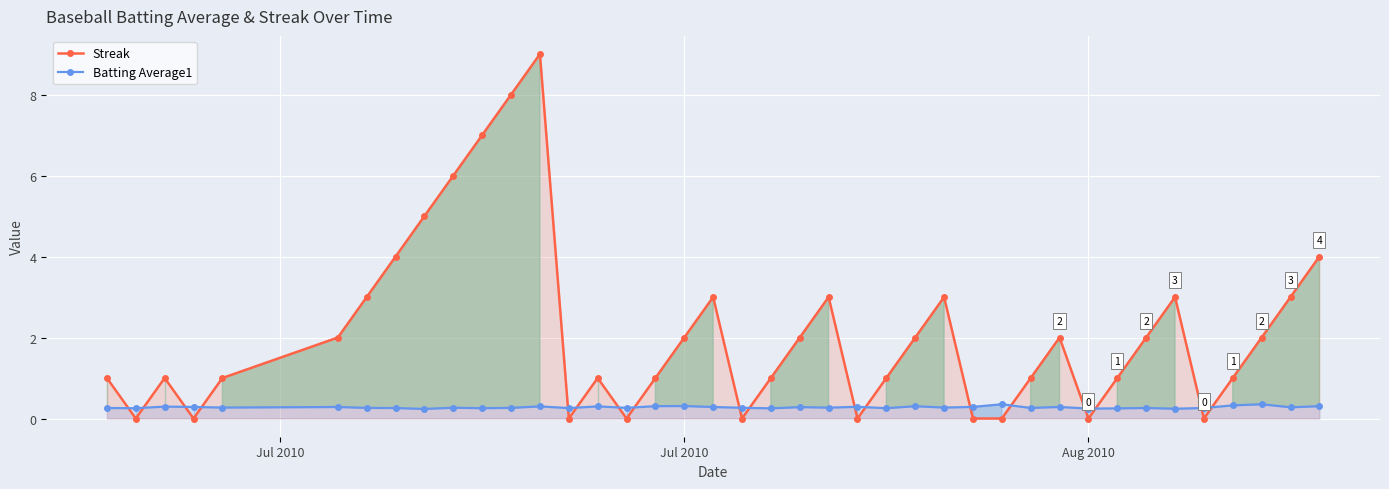

What is the difference between the maximum and minimum values in the Streak series?

9.0